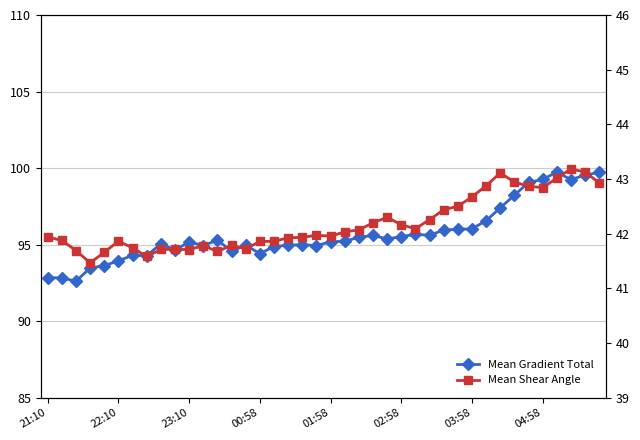

How many data points in Mean Gradient Total are less than 95?

16